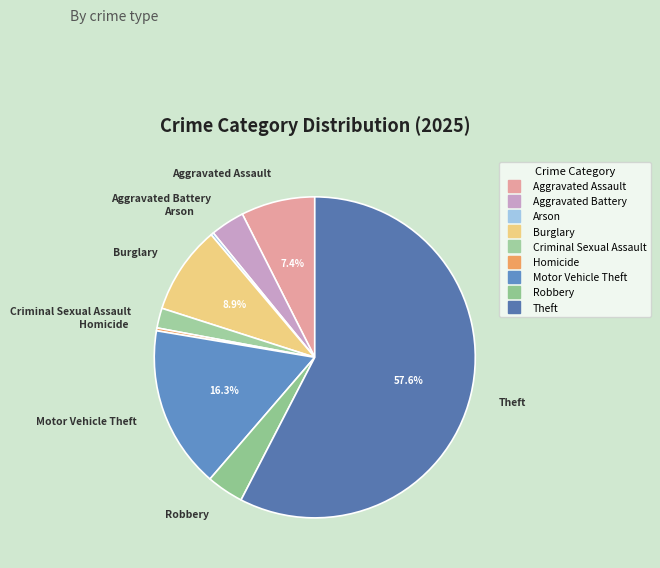

How many segments does this pie chart have?

9